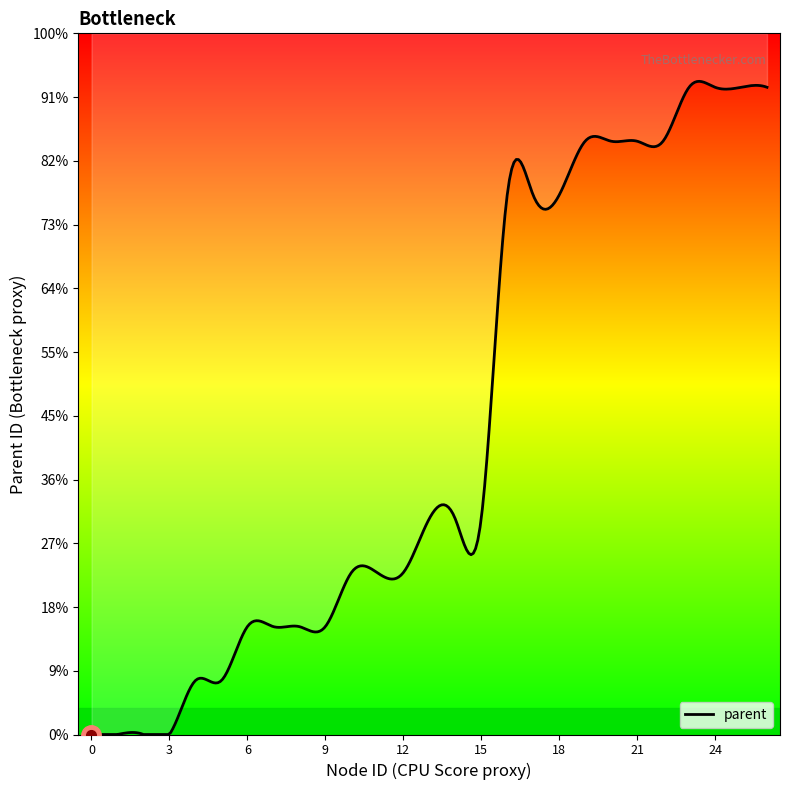

The value at 9 is 2. True or false?

True